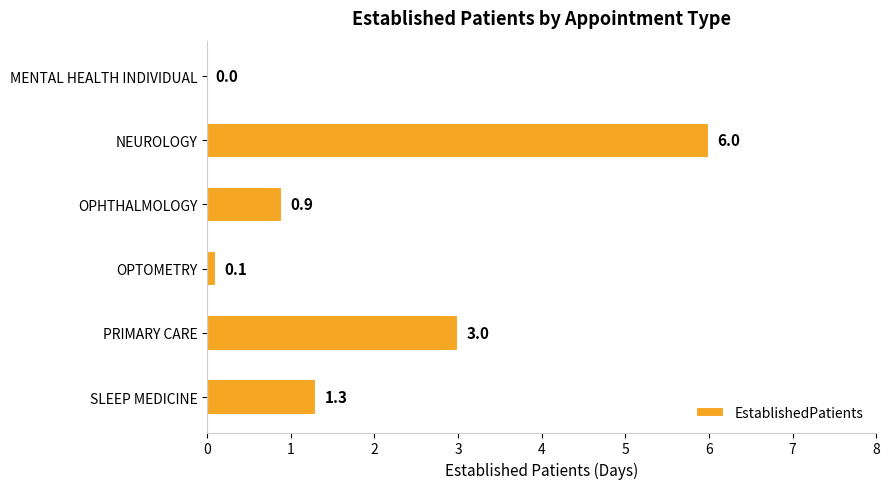

Read the value at SLEEP MEDICINE.

1.3